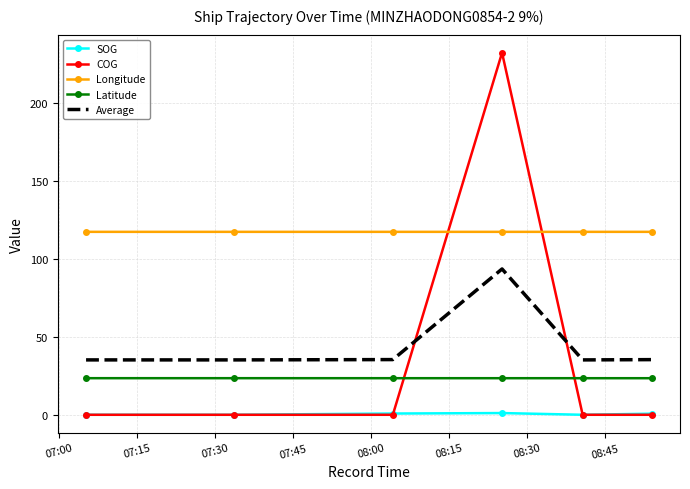

How many series are shown in this chart?

5